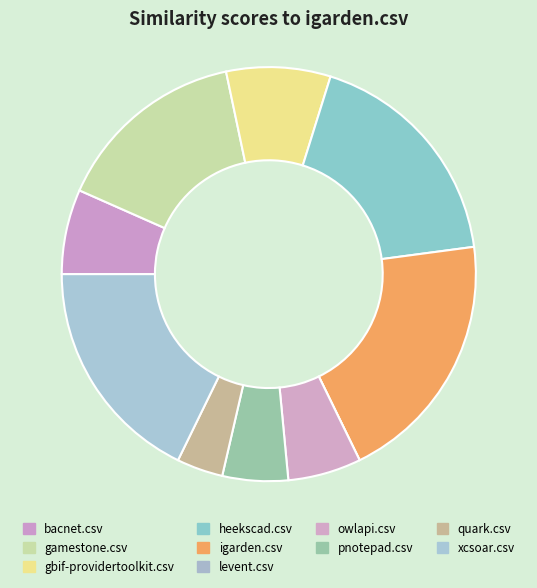

To the nearest percent, what is the combined percentage of quark.csv and owlapi.csv?

9%